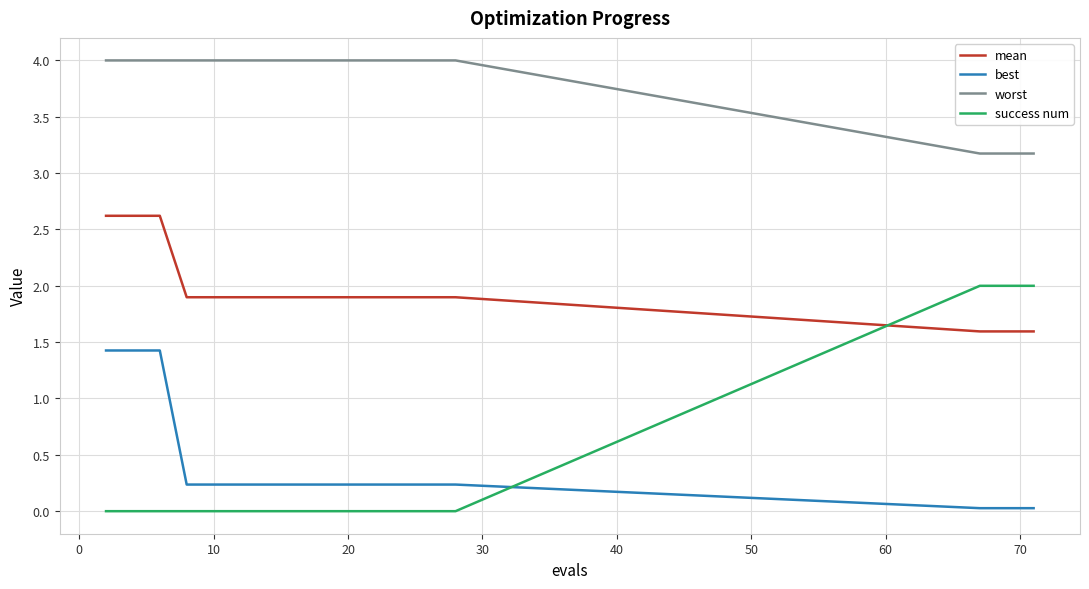

True or false: worst and mean intersect in this chart.

False